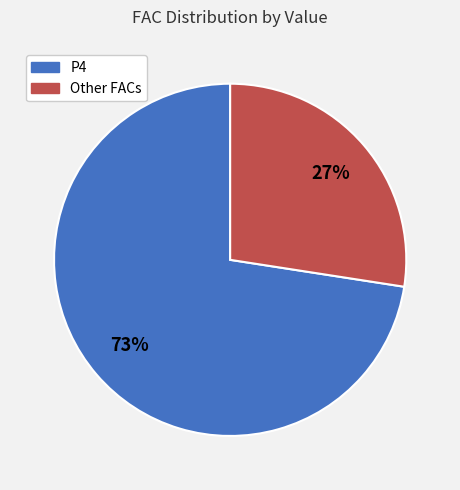

To the nearest percent, what is the average slice percentage?

50%